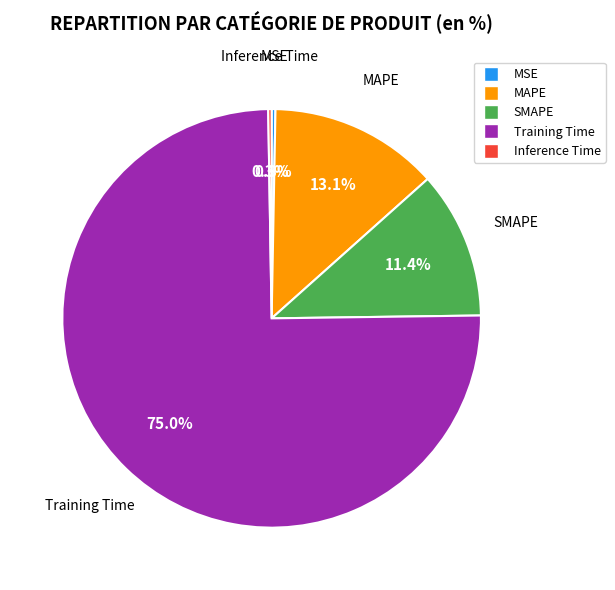

Combined, do MAPE and SMAPE account for over 50%?

No